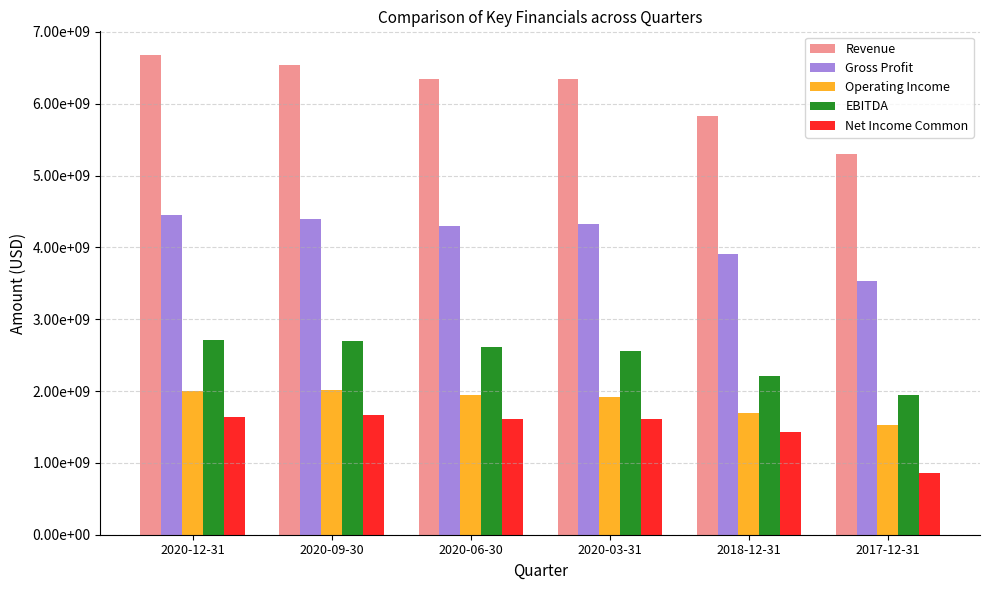

At which label is EBITDA closest to 2326000000?

2018-12-31